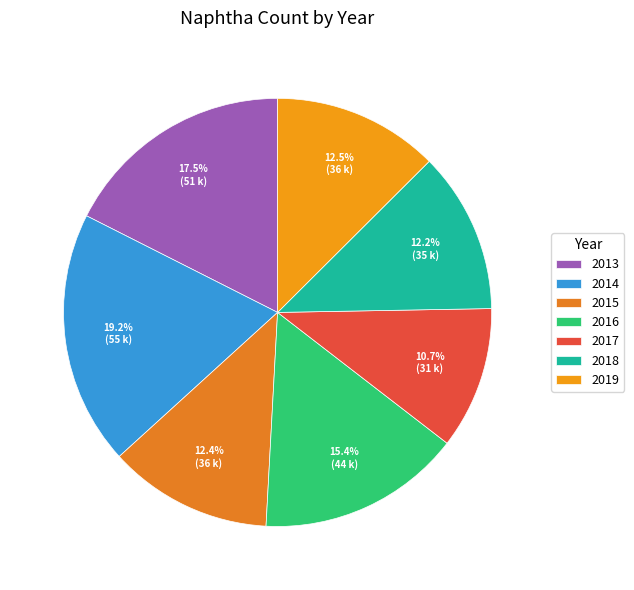

Which category has the biggest portion of the pie?

2014